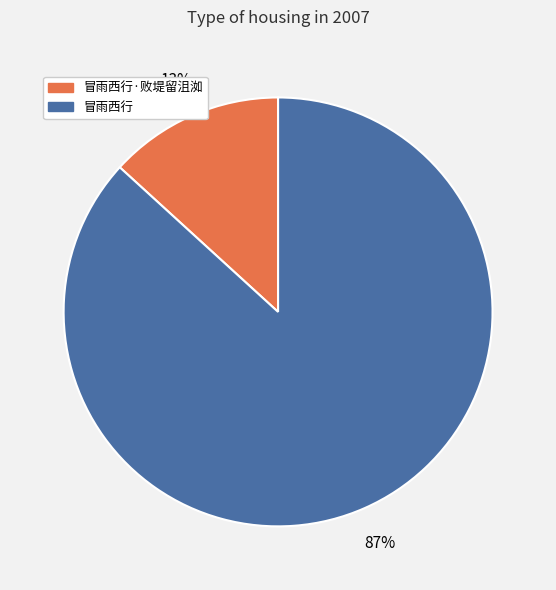

How many slices are in this pie chart?

2